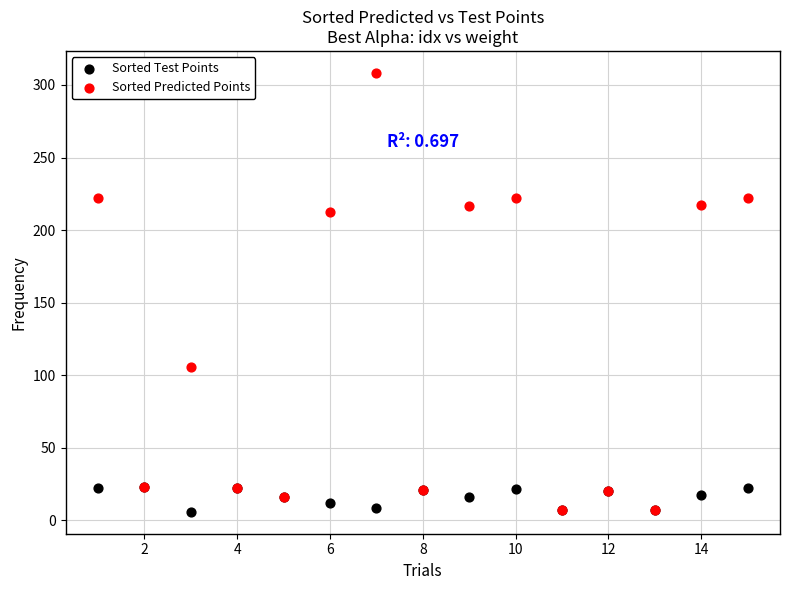

In the Sorted Predicted Points series, what Y value is closest to 157?

106.0